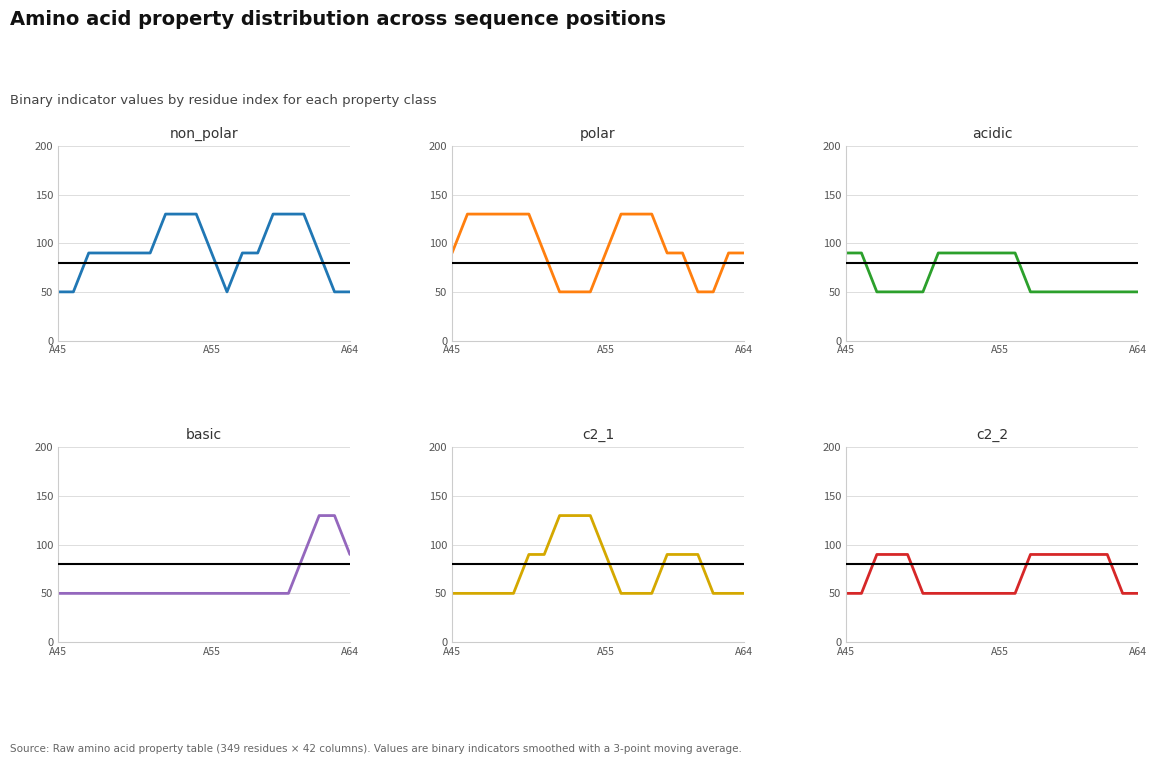

True or false: c2_2 and non_polar cross at least once.

False